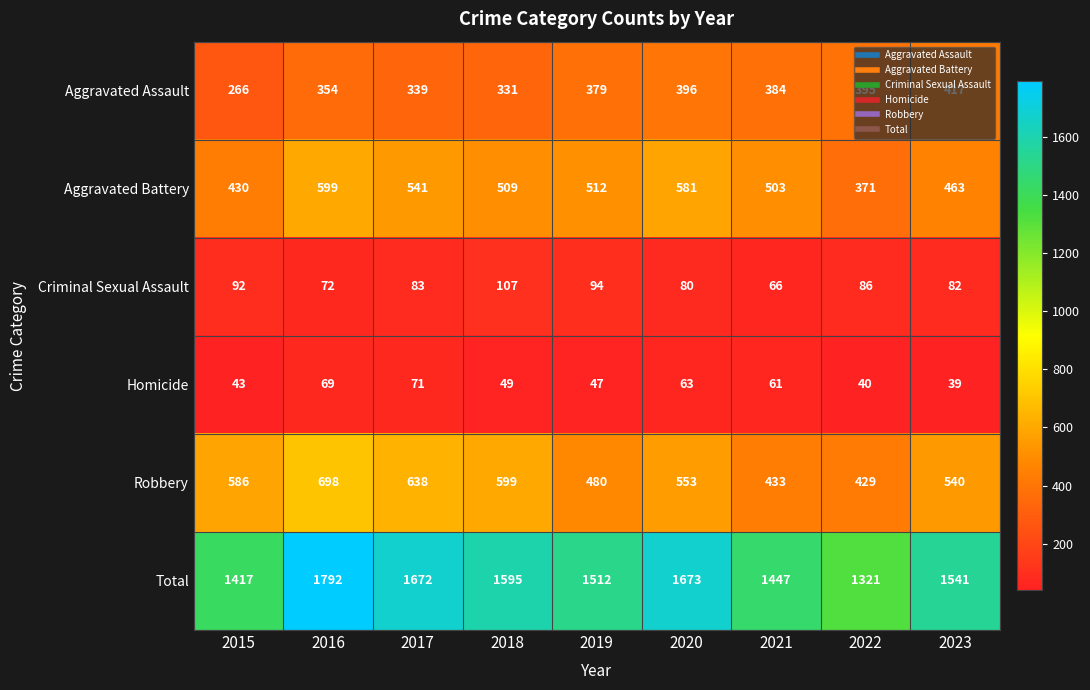

The value of Homicide at 2021 is 19. True or false?

False